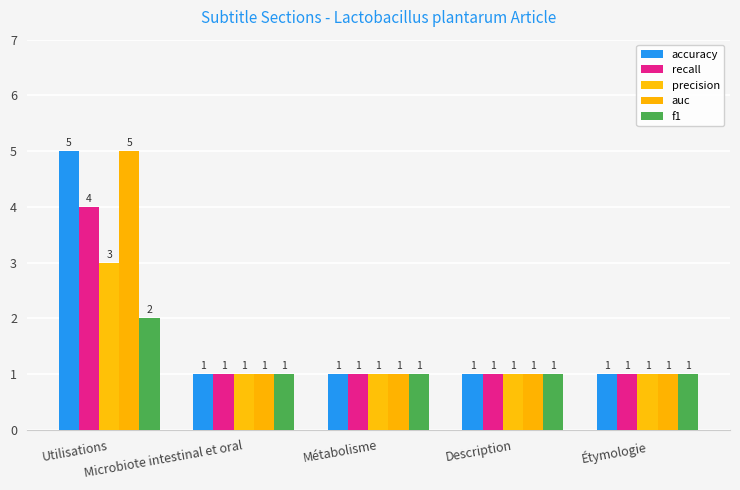

Count the f1 values in the range 1 to 2.

5